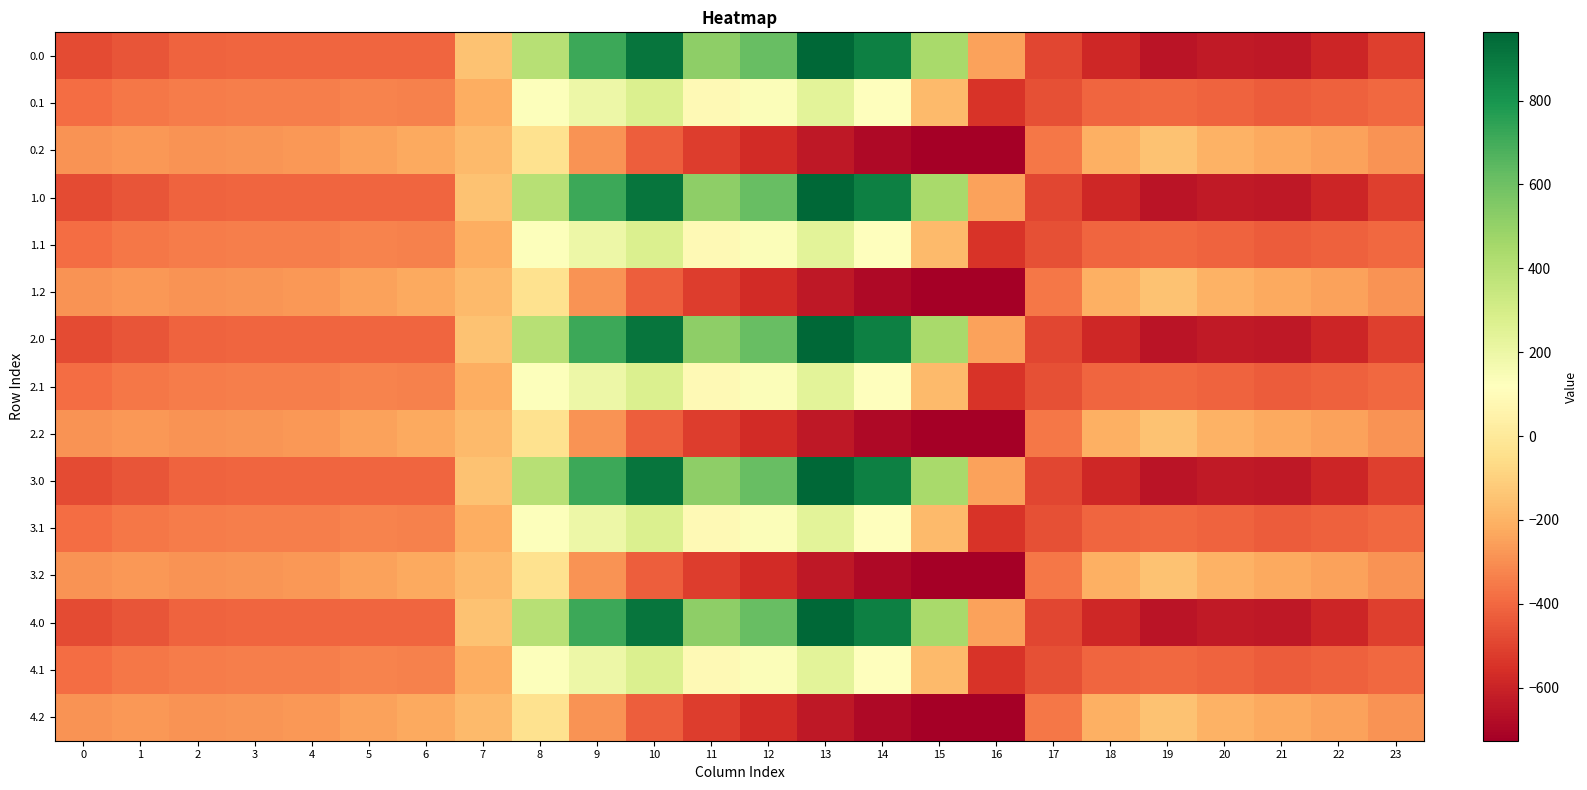

List the series in order of their peak value, highest first.

0.0, 1.0, 2.0, 3.0, 4.0, 0.1, 1.1, 2.1, 3.1, 4.1, 0.2, 1.2, 2.2, 3.2, 4.2